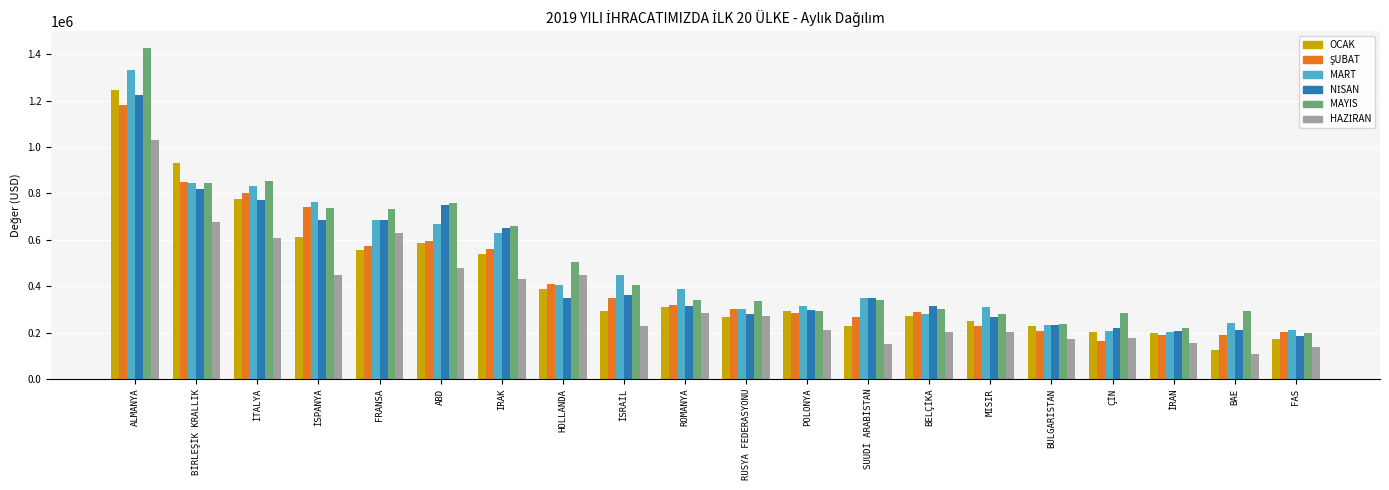

How many bars are there in each group?

6